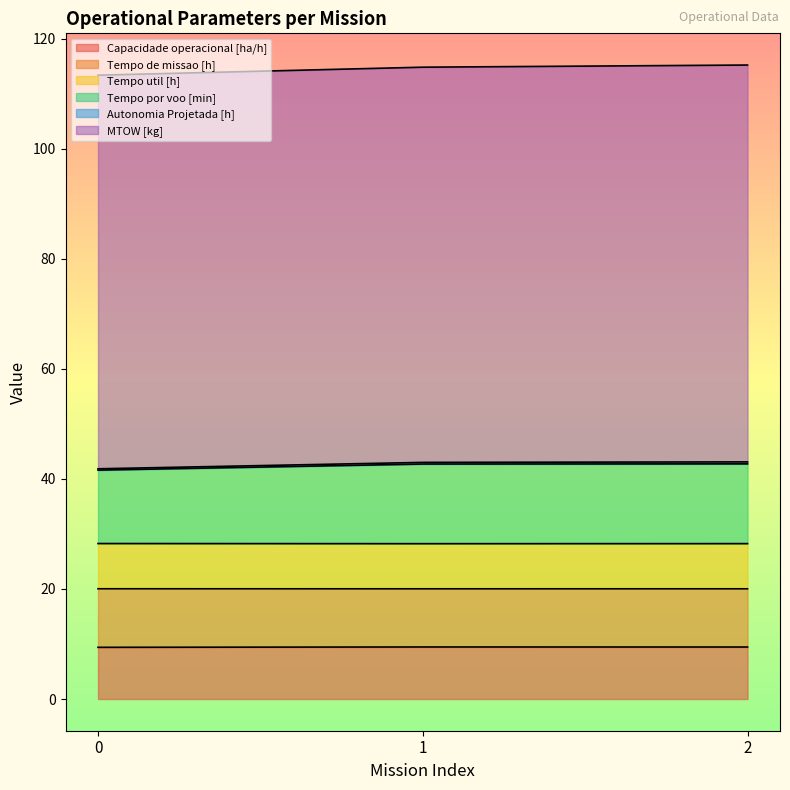

Count the number of categories in the chart.

3